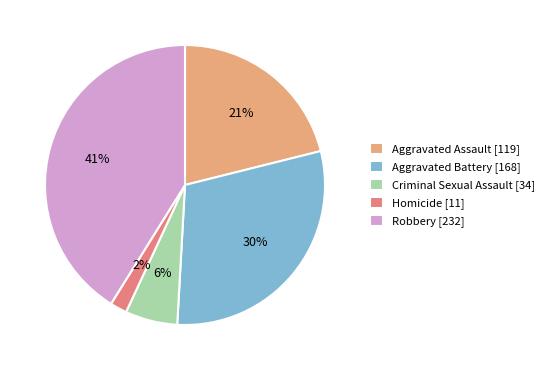

Is Criminal Sexual Assault the majority of the pie?

No